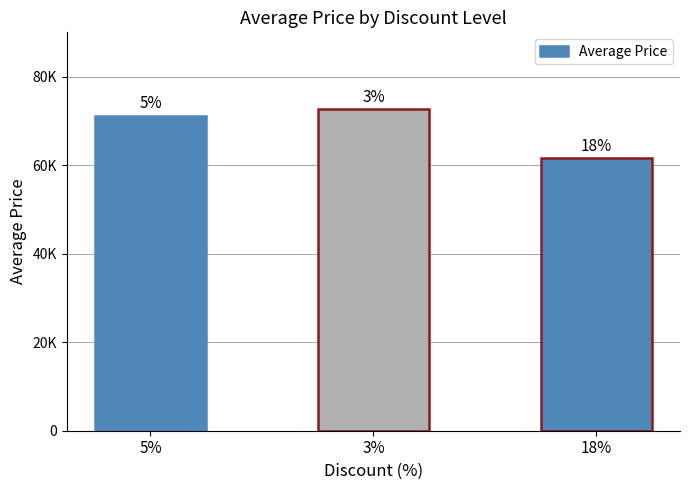

True or false: the data shows 38085 at 5%.

False